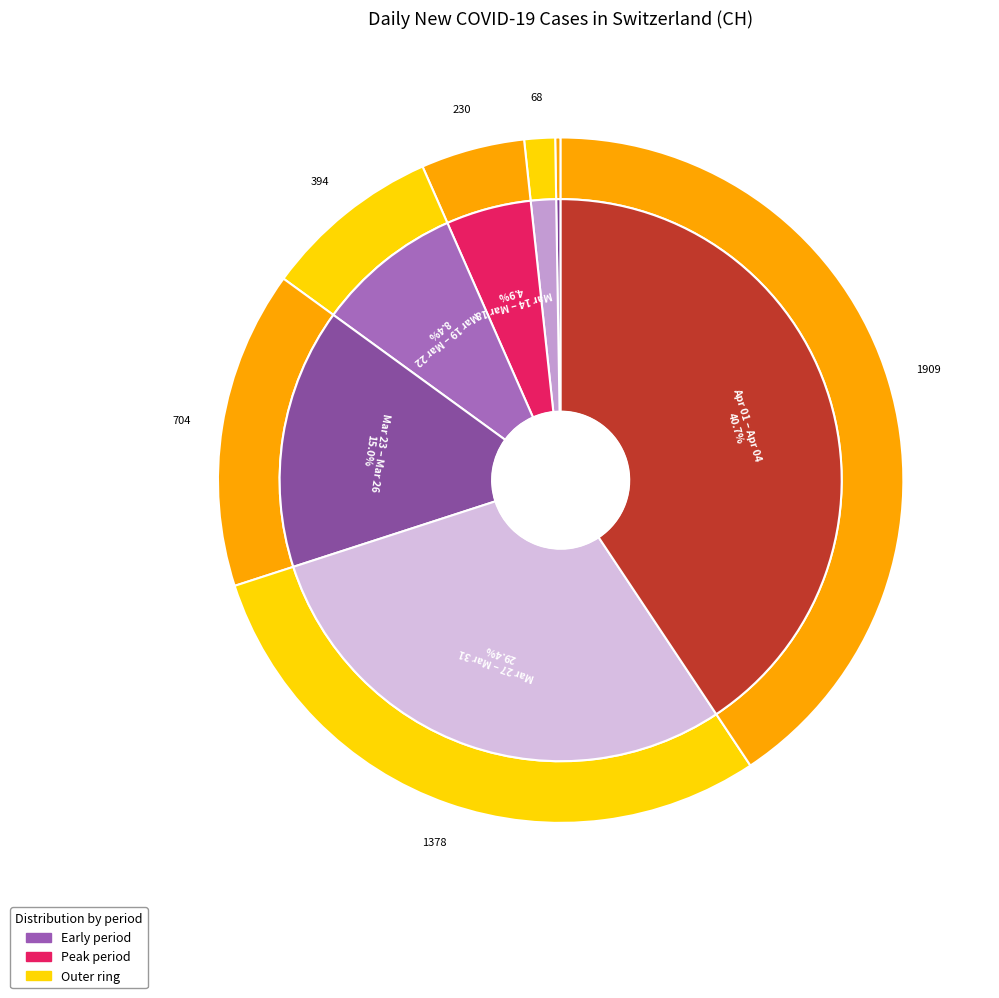

True or false: 2020-03-04 accounts for 1% of the total.

False